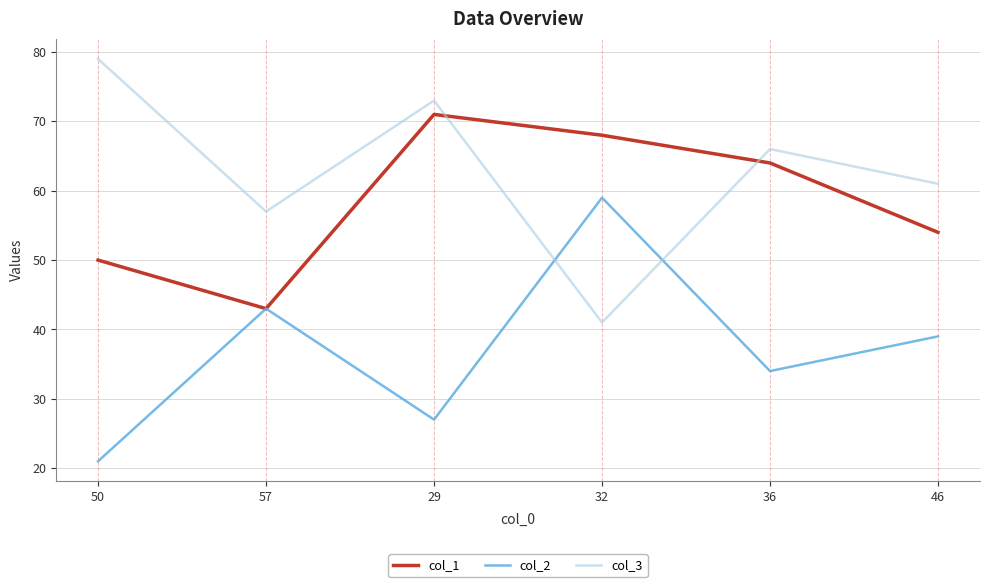

How many intersections are there between col_2 and col_3?

2